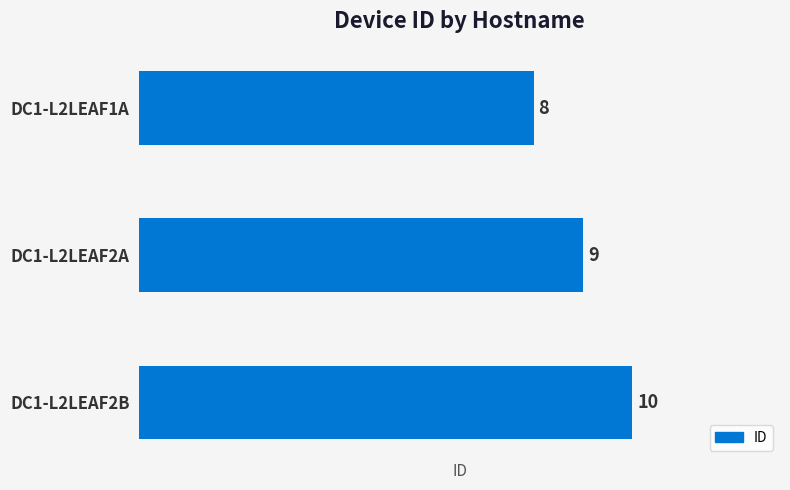

What is the label of the 3rd bar from the bottom?

DC1-L2LEAF1A